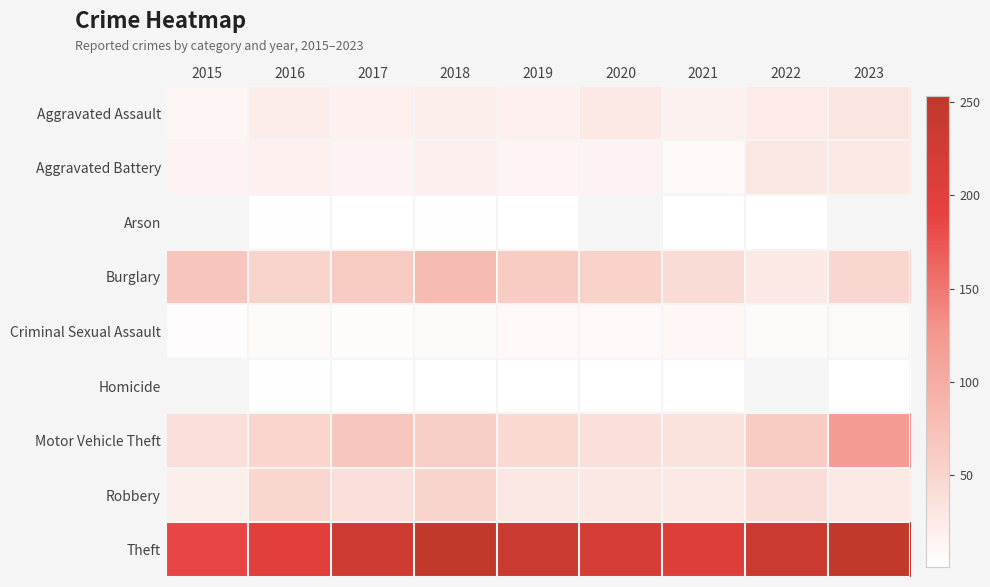

What is the difference between the Criminal Sexual Assault values at 2015 and 2016?

2.0